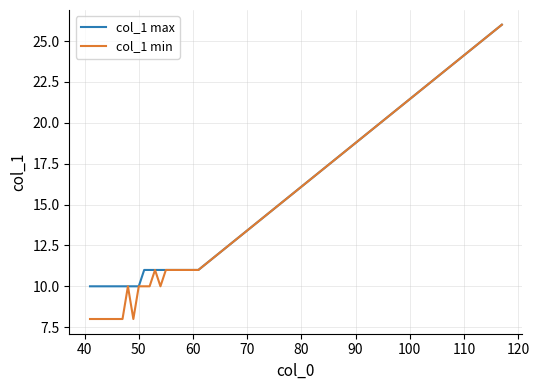

At how many categories does at least one series exceed 13?

1